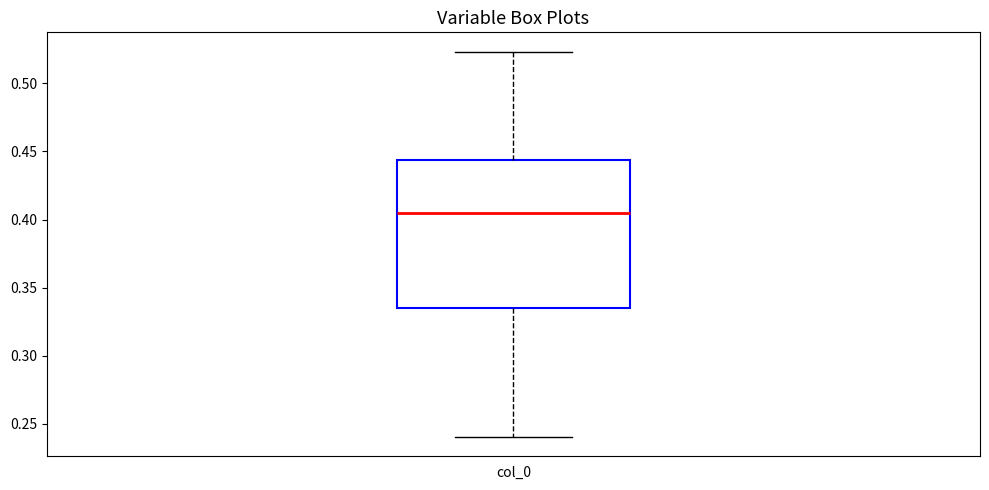

Transcribe this box plot: give where the median line is, the range the box spans, and where the two whiskers end, as read against the y-axis. The values are not printed on the chart, so give them approximately, as read against the axis.

median 0.405, box 0.335 to 0.445, whiskers 0.240 to 0.525